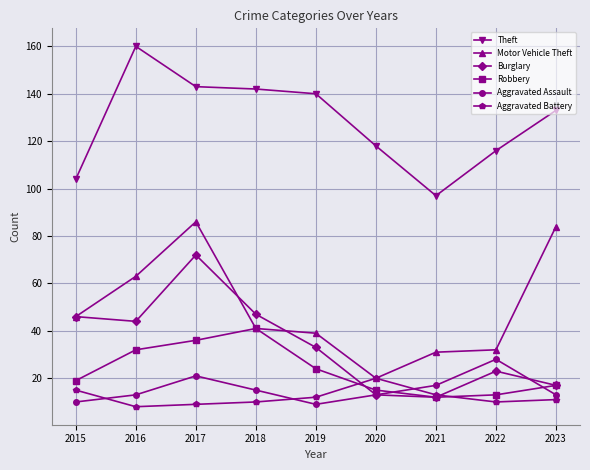

What are all the series names shown in the legend?

Theft, Motor Vehicle Theft, Burglary, Robbery, Aggravated Assault, Aggravated Battery